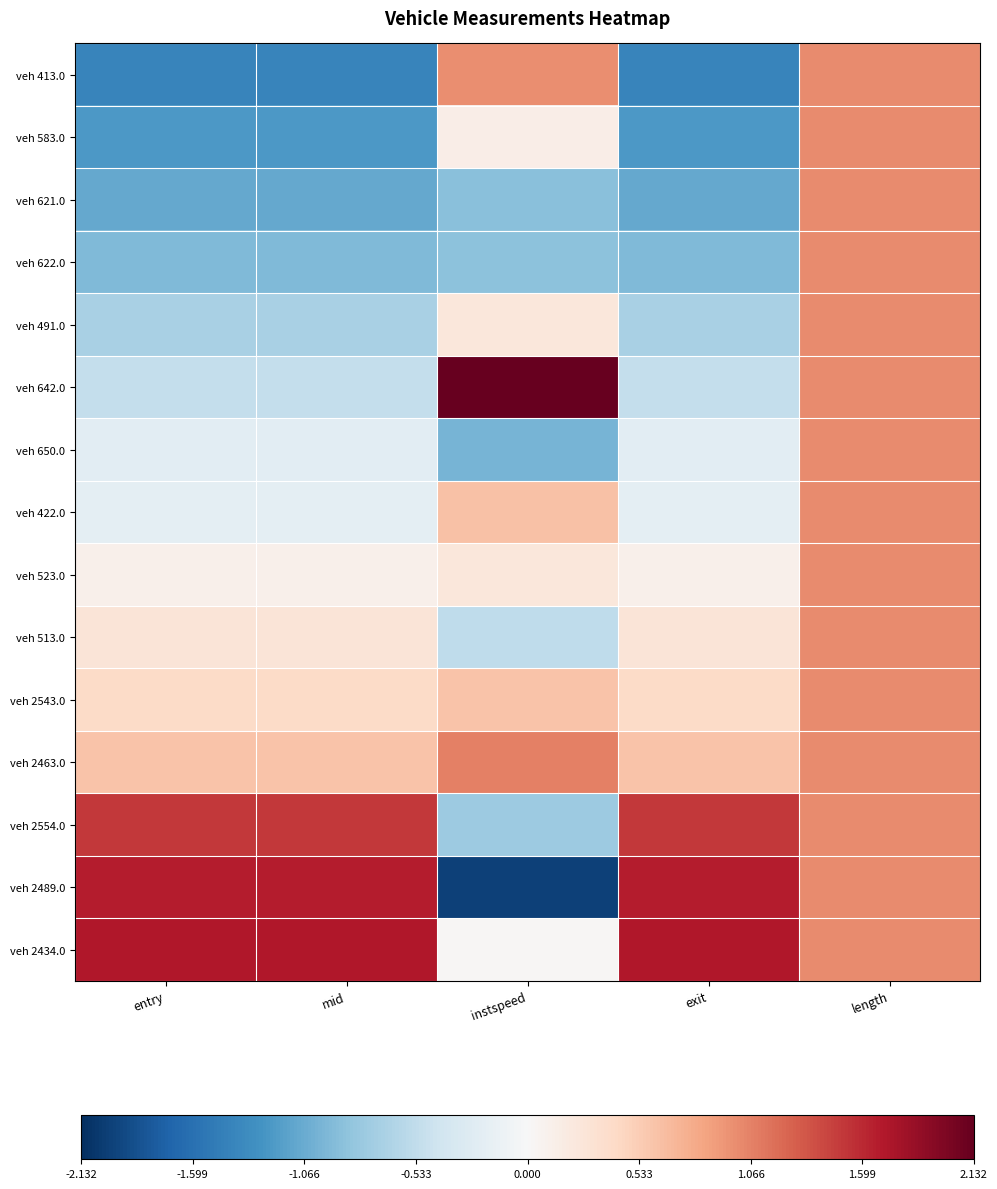

Count the number of categories in the chart.

5